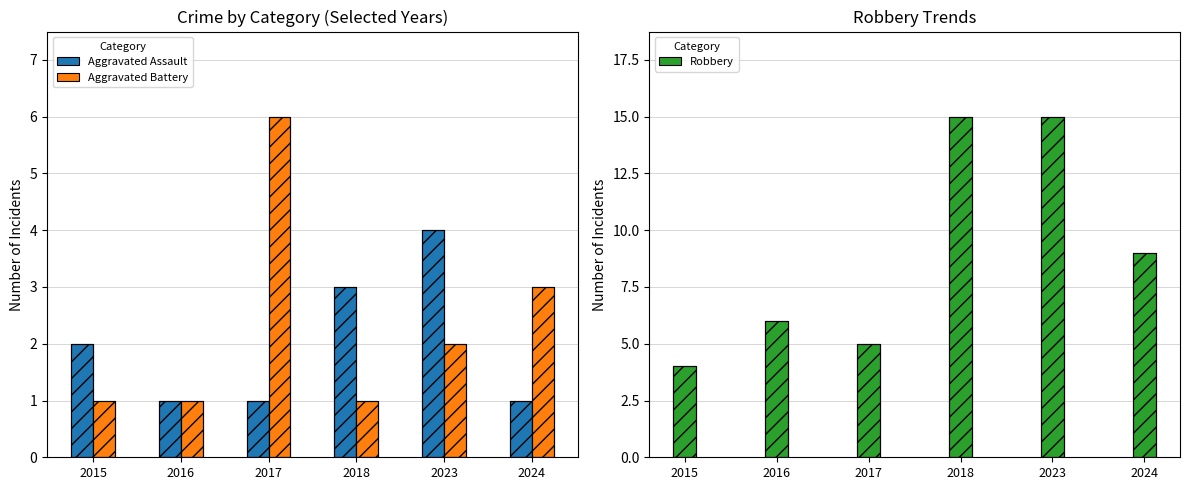

Reading left to right, extract all data points from this chart.

Aggravated Assault: 2015=2	2016=1	2017=1	2018=3	2023=4	2024=1
Aggravated Battery: 2015=1	2016=1	2017=6	2018=1	2023=2	2024=3
Robbery: 2015=4	2016=6	2017=5	2018=15	2023=15	2024=9